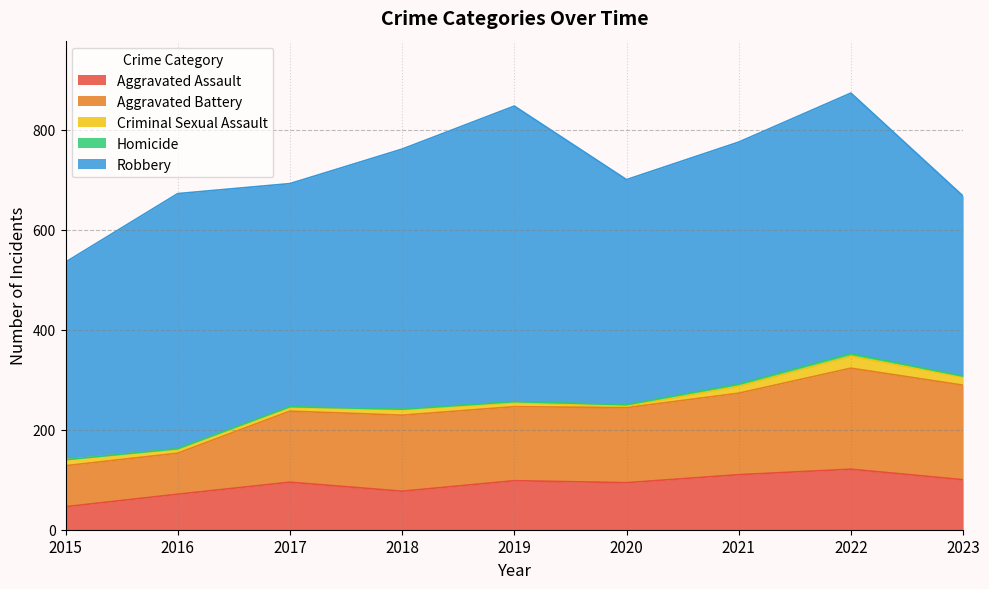

The value of Robbery at 2019 is 591. True or false?

True